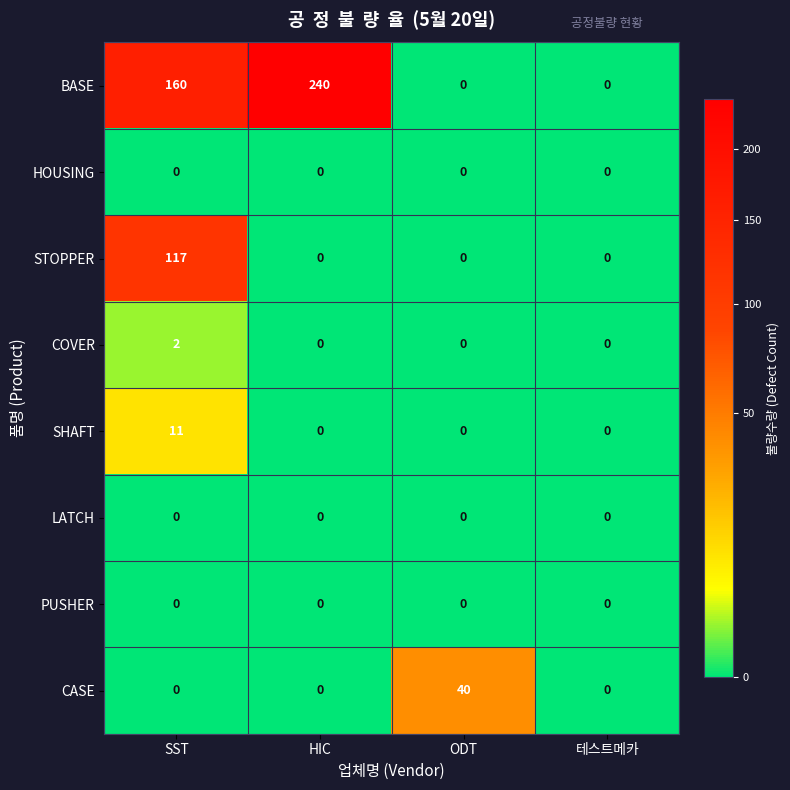

At which category is the sum across all series the highest?

SST